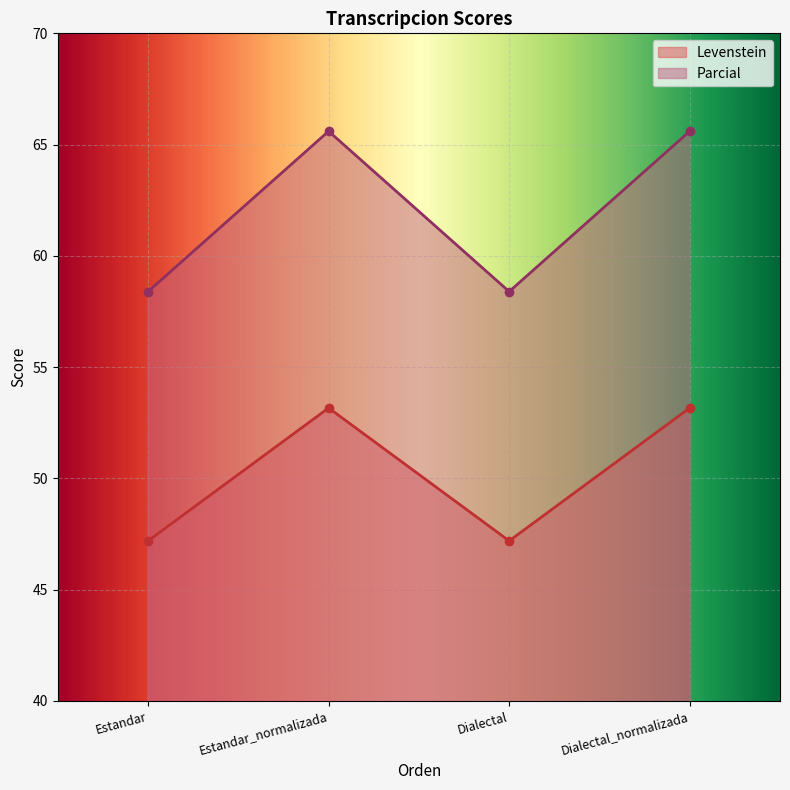

Rank the series by their maximum value, from highest to lowest.

Parcial, Levenstein